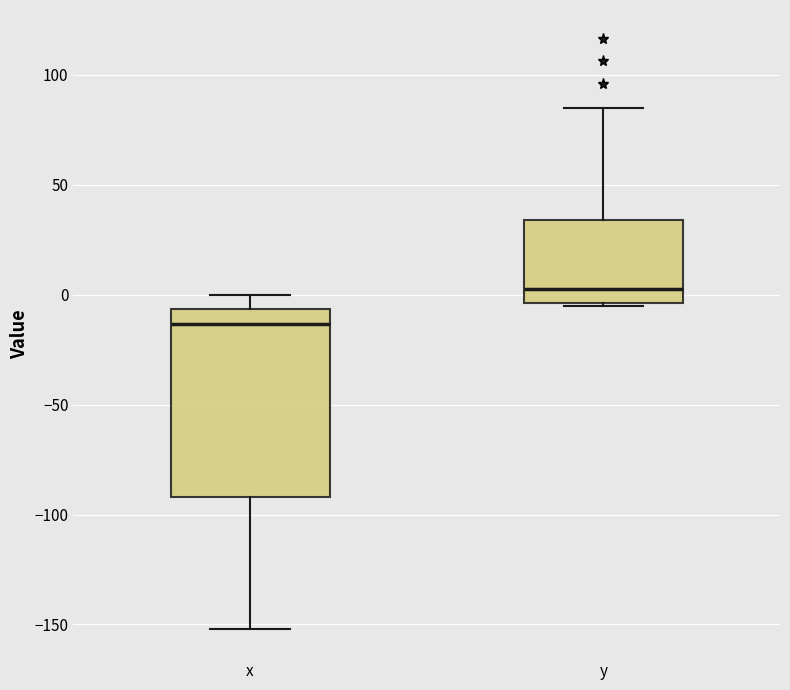

Which box's median line is the highest?

y